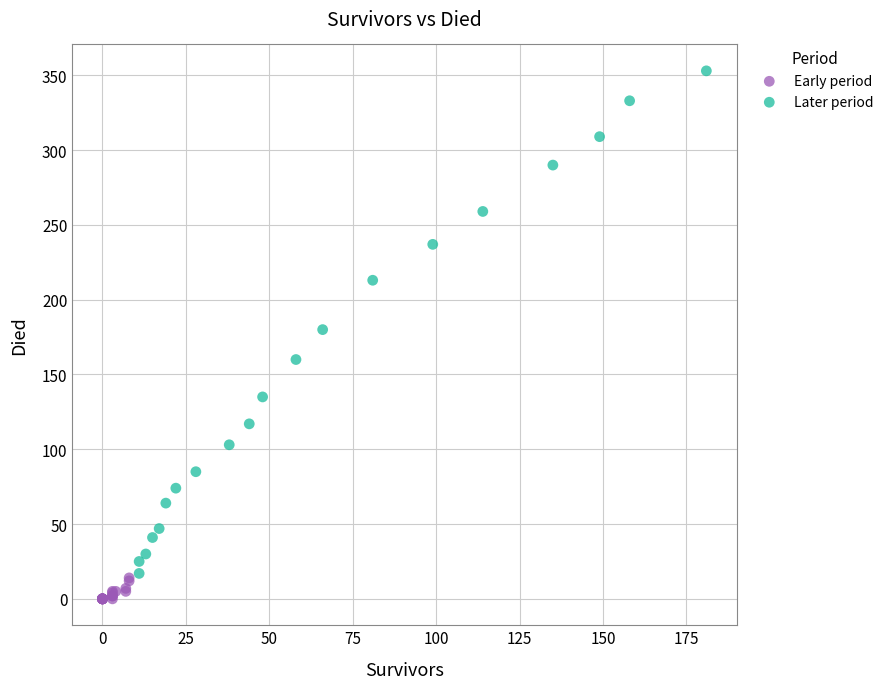

Which series contains the lowest Y value?

Early period